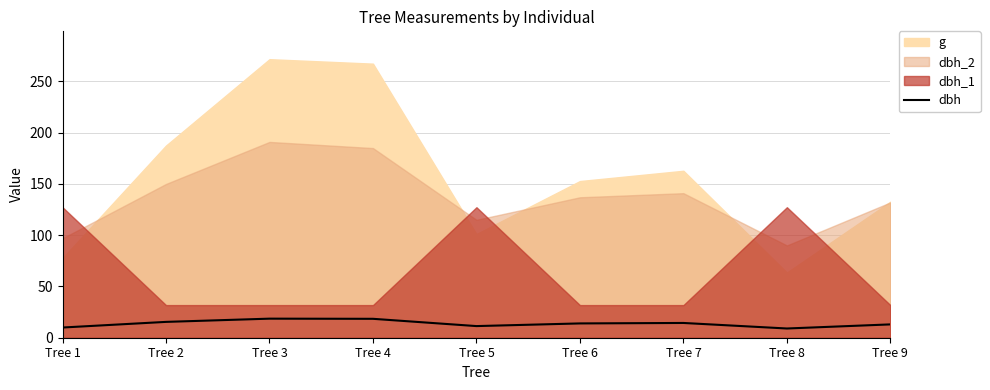

How many interior local peaks (higher than both neighbors) does the data have?

2